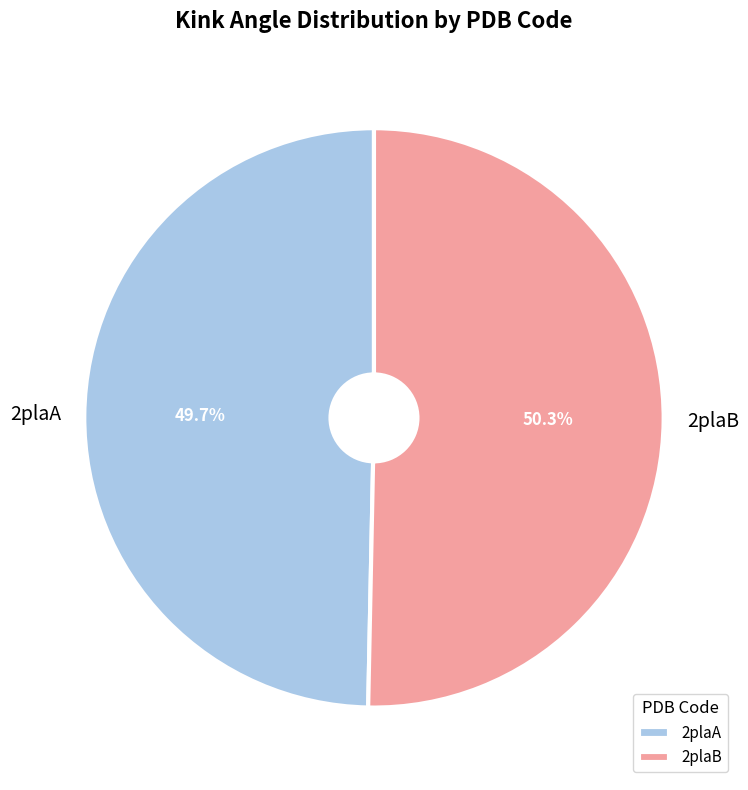

Which category has the smallest portion of the pie?

2plaA